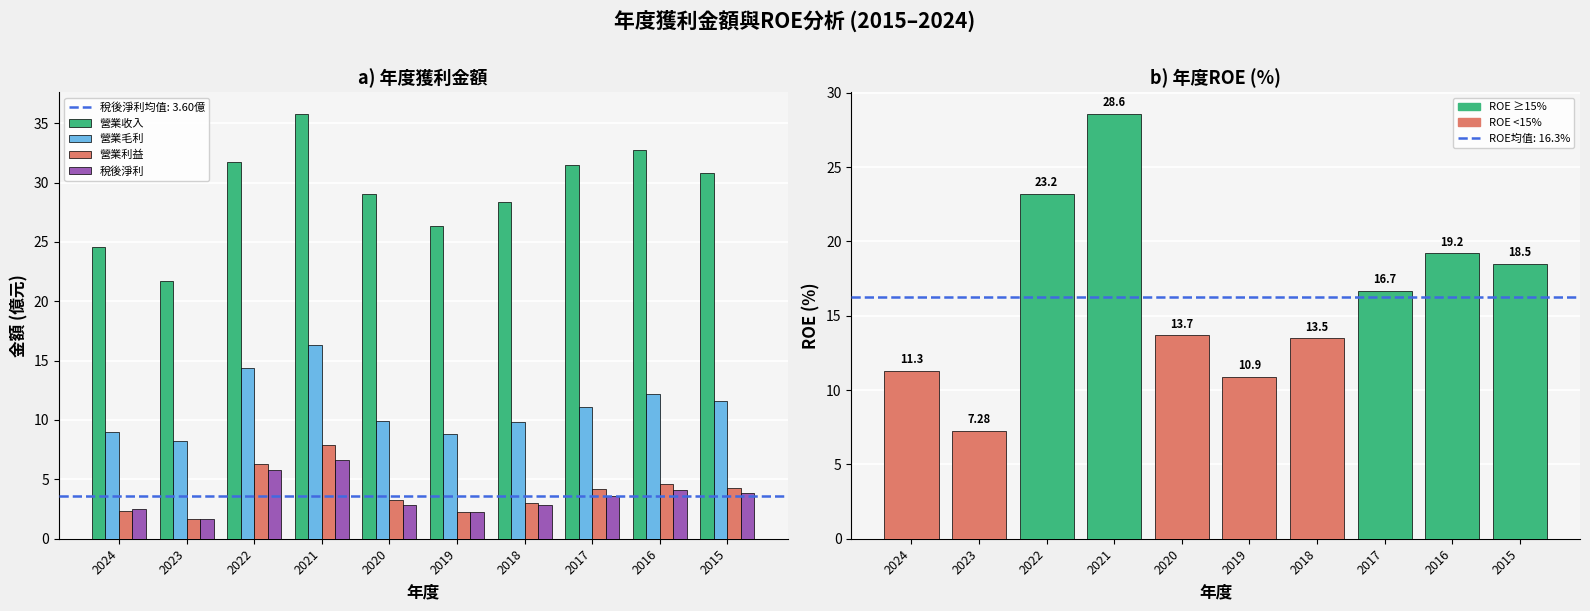

Which series changed the most between 2019 and 2015?

營業收入